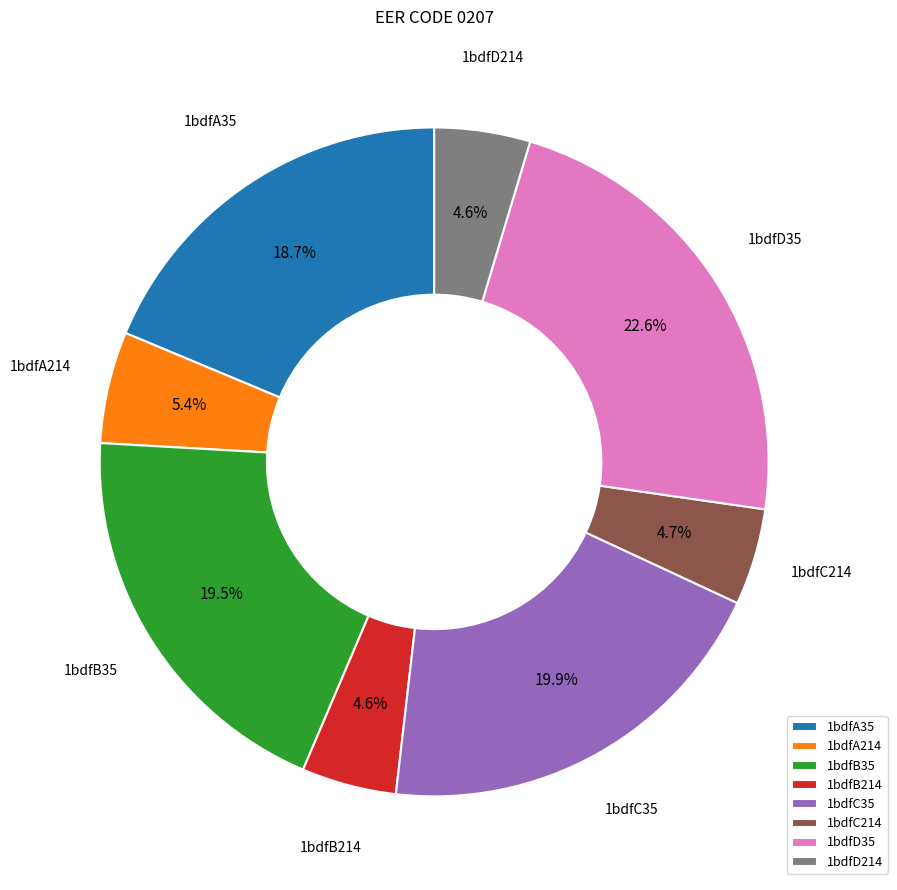

To the nearest percent, what percentage of the pie is 1bdfC35?

20%